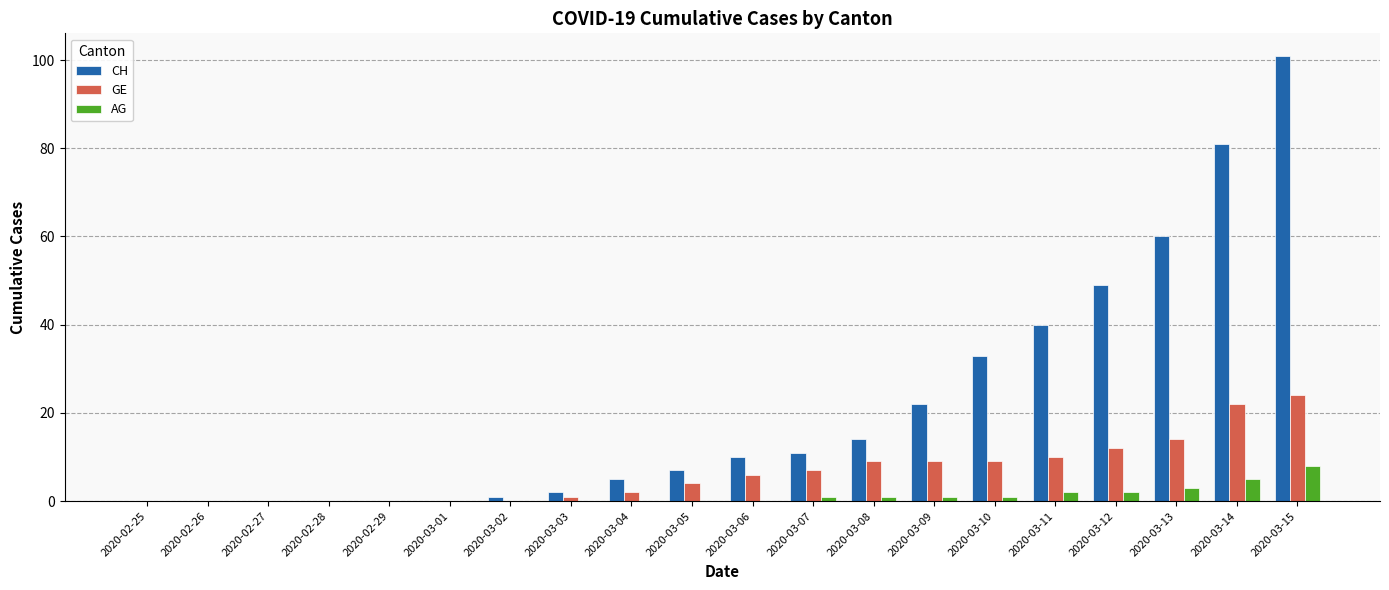

Between 2020-03-02 and 2020-03-15, which series saw the biggest shift?

CH